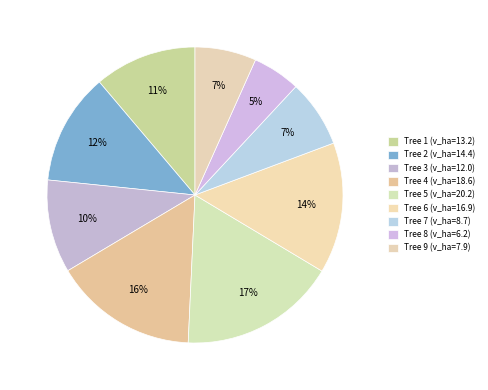

How many segments does this pie chart have?

9